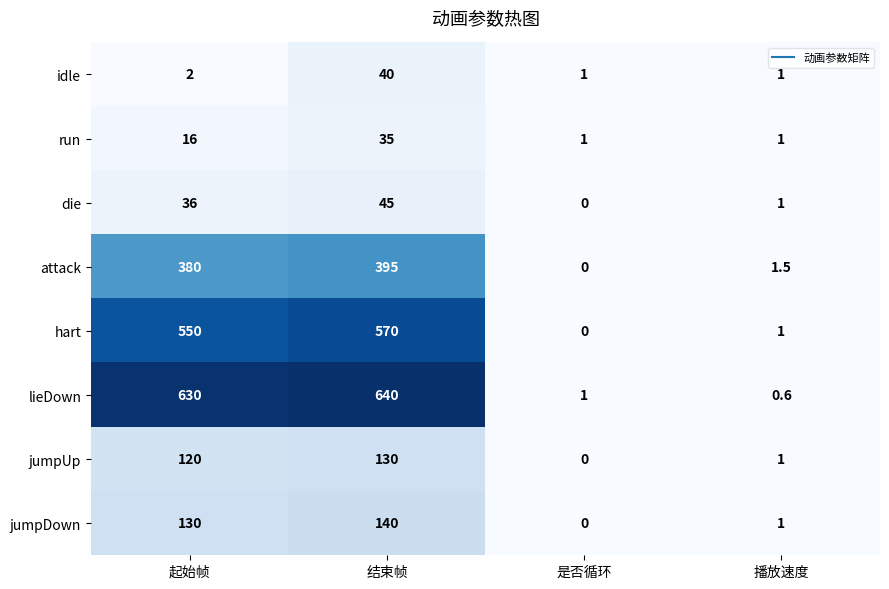

At 起始帧, list the series in order from largest to smallest.

lieDown, hart, attack, jumpDown, jumpUp, die, run, idle